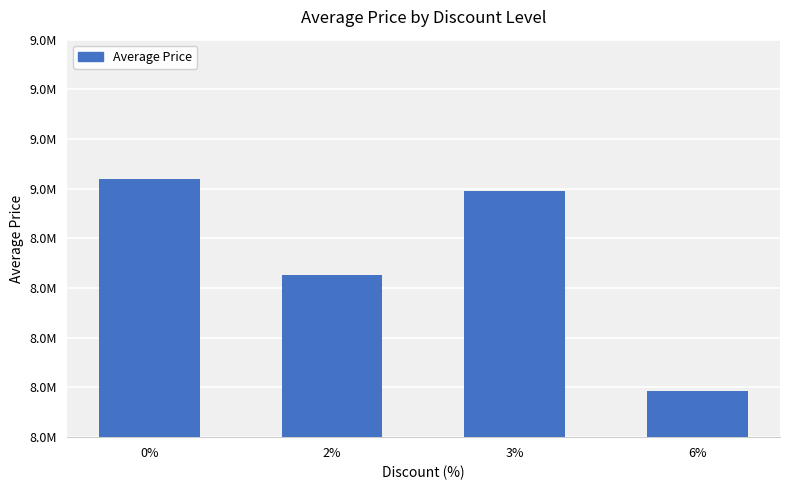

Rank the categories by value from lowest to highest.

6%, 2%, 3%, 0%